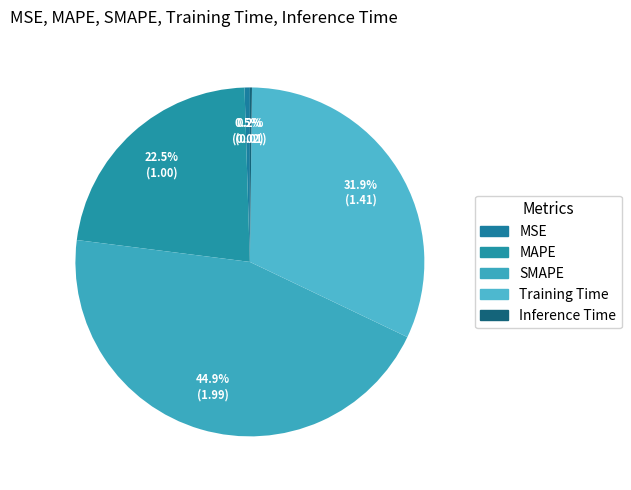

How much of the chart is everything except MSE?

99.5%